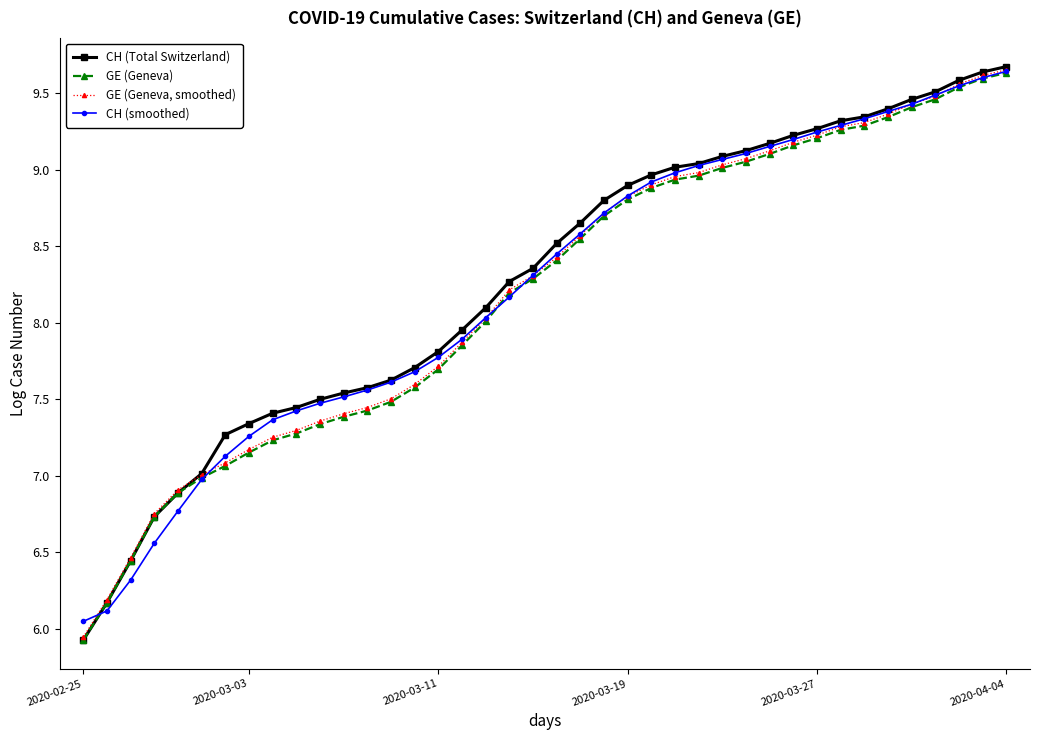

Rank the series by their average value, from lowest to highest.

GE (Geneva), GE (Geneva, smoothed), CH (smoothed), CH (Total Switzerland)